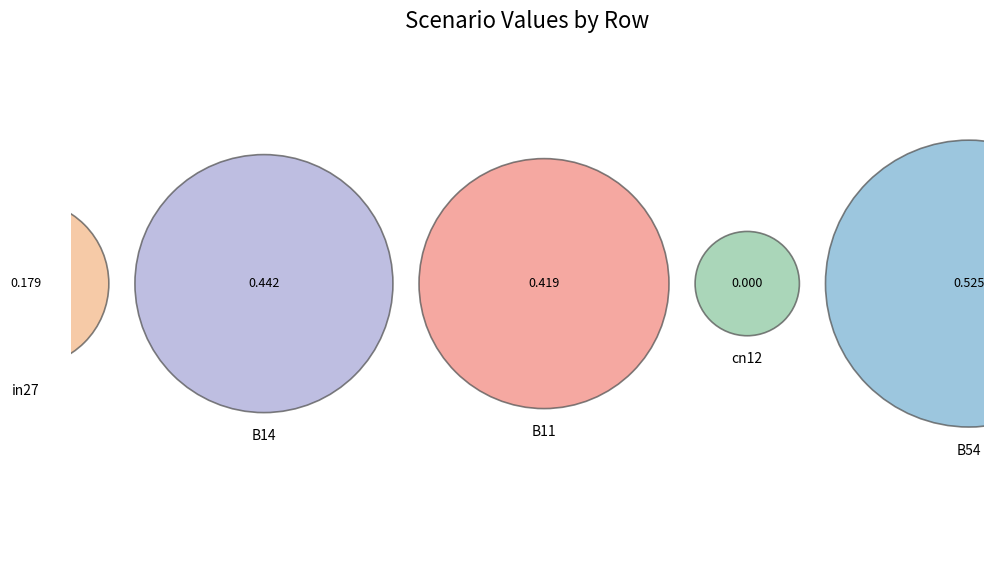

To the nearest percent, what is the difference between the largest and smallest slice percentages?

34%